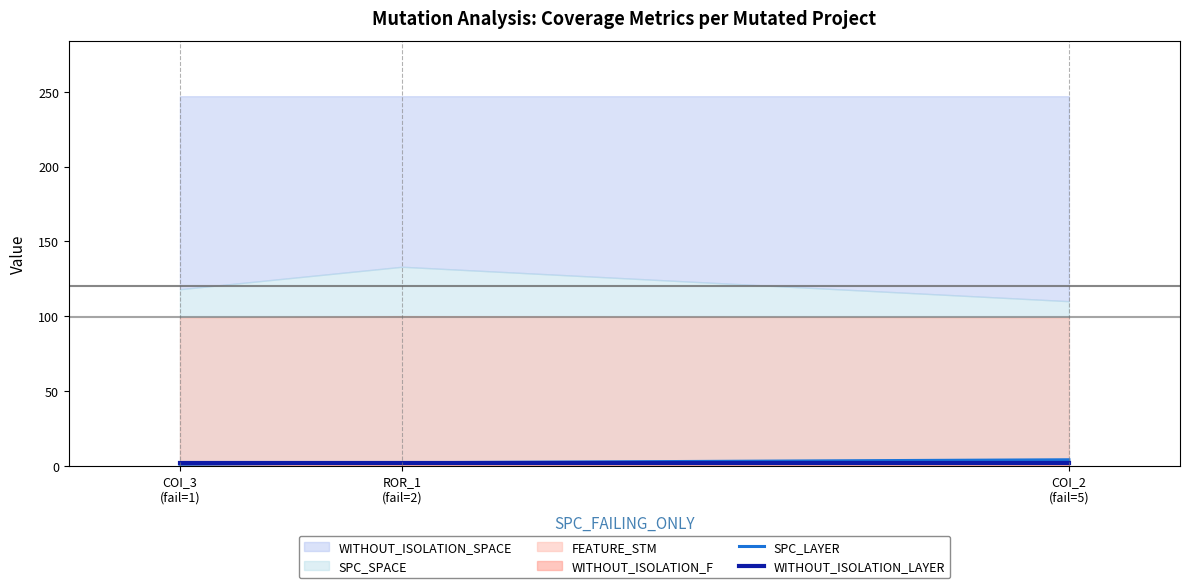

Is it true that WITHOUT_ISOLATION_LAYER equals 2 at COI_3
(fail=1)?

True